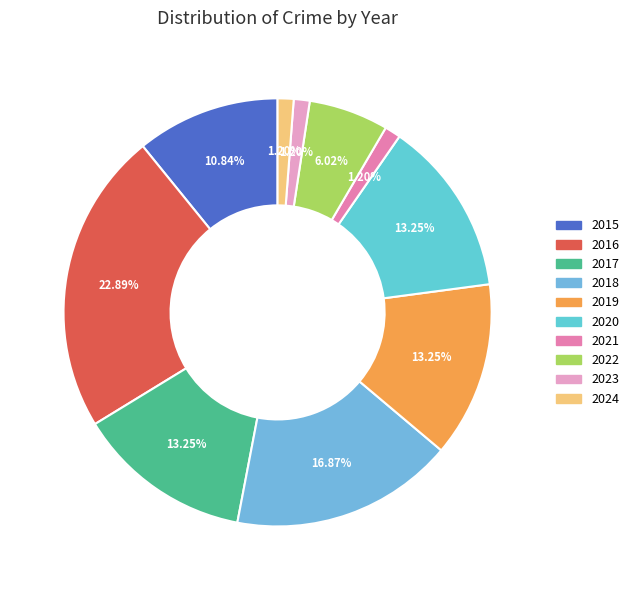

To the nearest percent, what is the combined percentage of 2020 and 2018?

30%